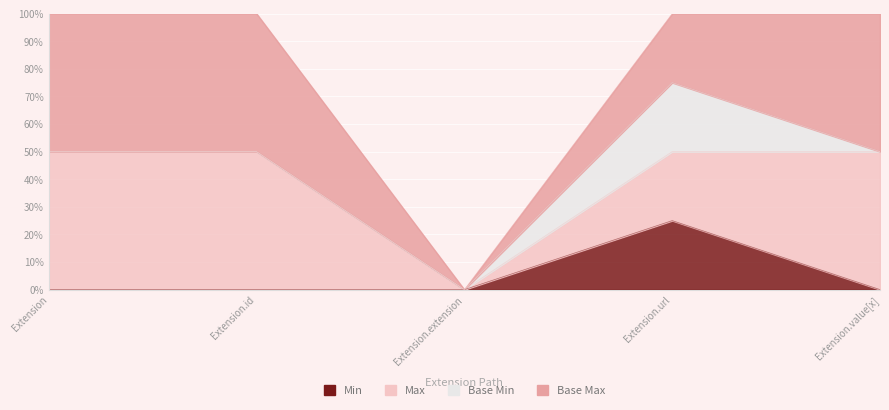

True or false: Base Max has more than 2 points higher than both neighbors.

False